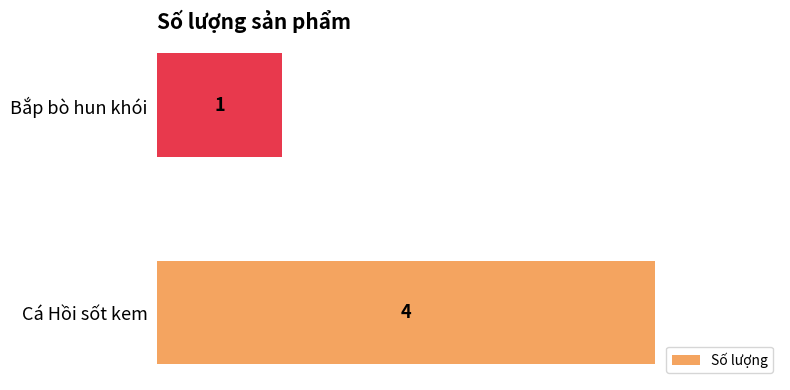

How many bars are there in total?

2